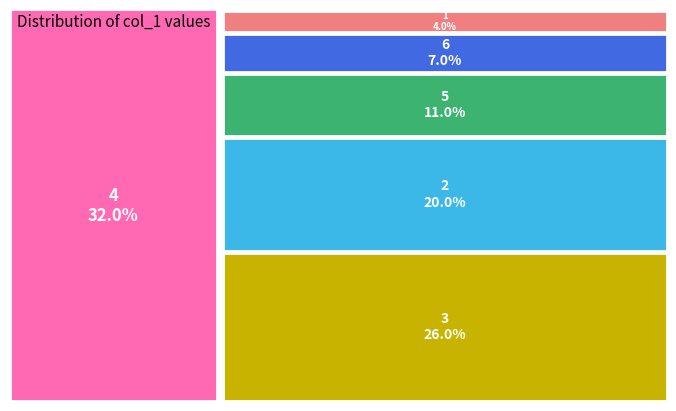

How many segments does this pie chart have?

6